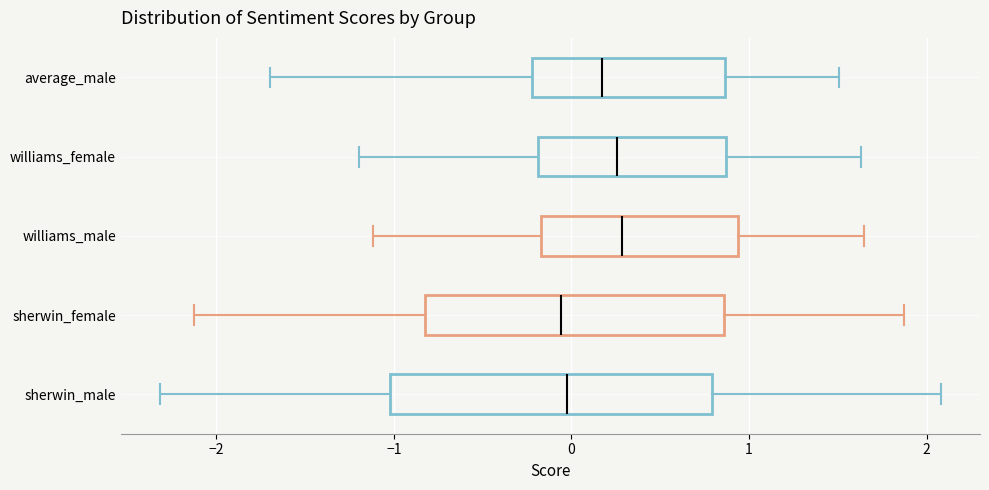

Where is the left edge of the box for williams_male on the x-axis? The values are not printed on the chart, so give them approximately, as read against the axis.

-0.2